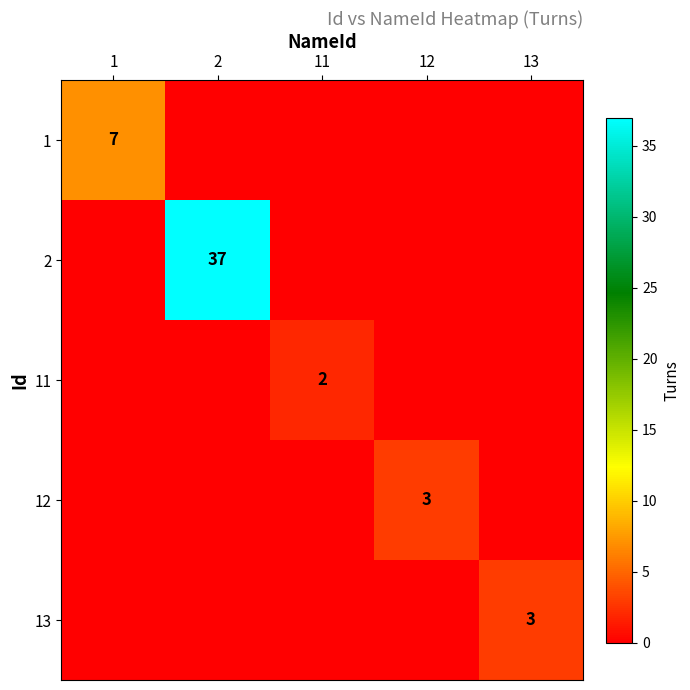

The 1 series shows 12 at 1. True or false?

False